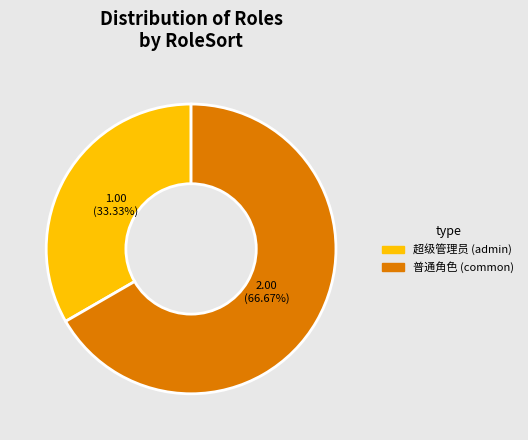

How many slices are in this pie chart?

2